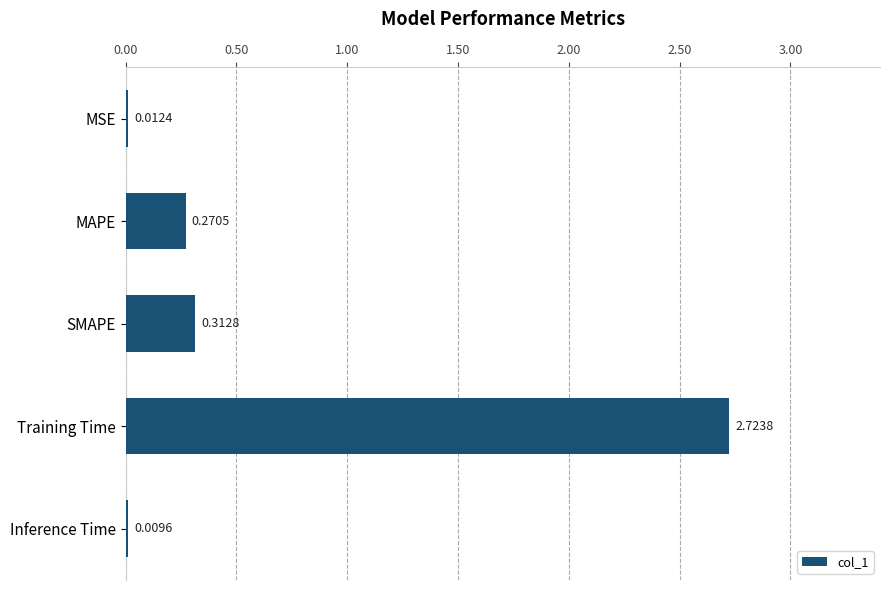

At which category does the chart reach its peak across all series?

Training Time